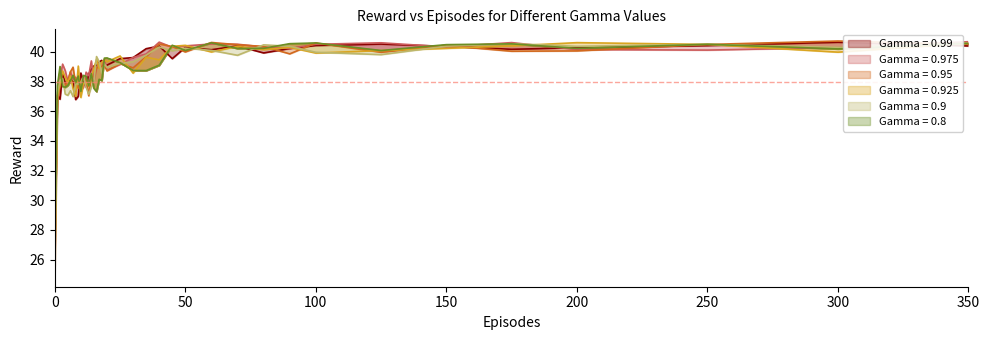

After their last crossing, which series has the higher values: Gamma = 0.99 or Gamma = 0.8?

Gamma = 0.8